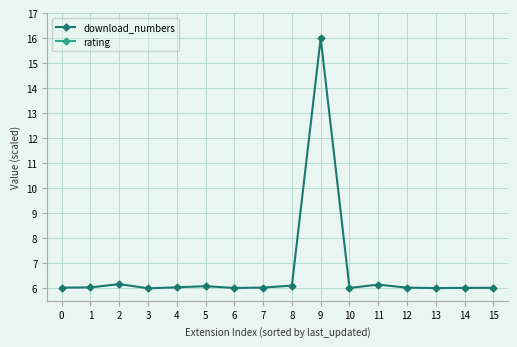

What is the value of the rating point at the 11th from the left?

4.2